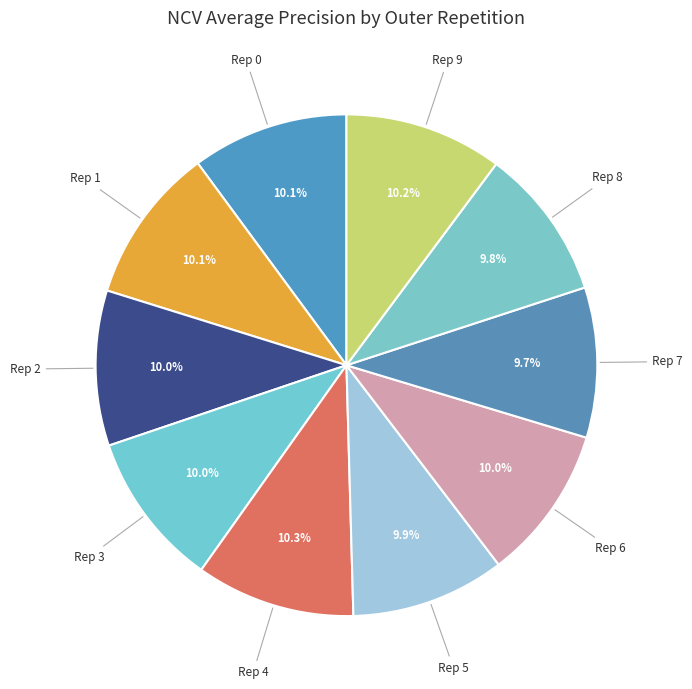

Combined, do Rep 2 and Rep 6 account for over 50%?

No